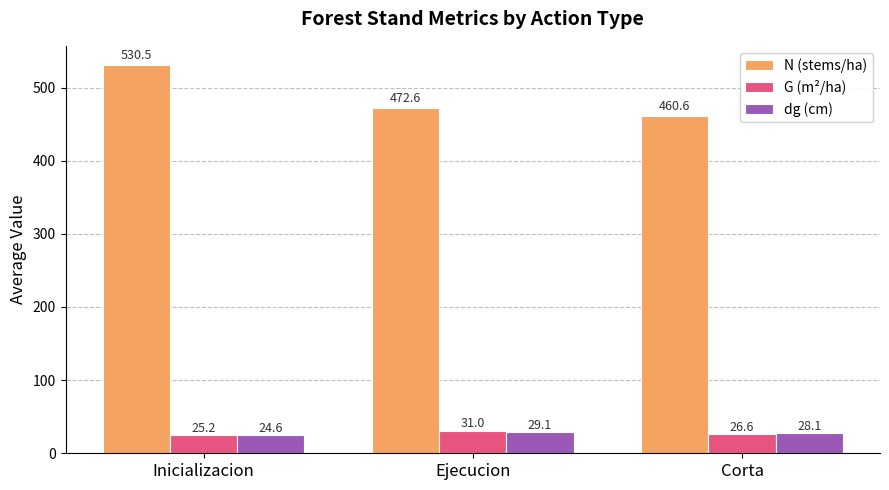

What position from the right is Inicializacion?

3